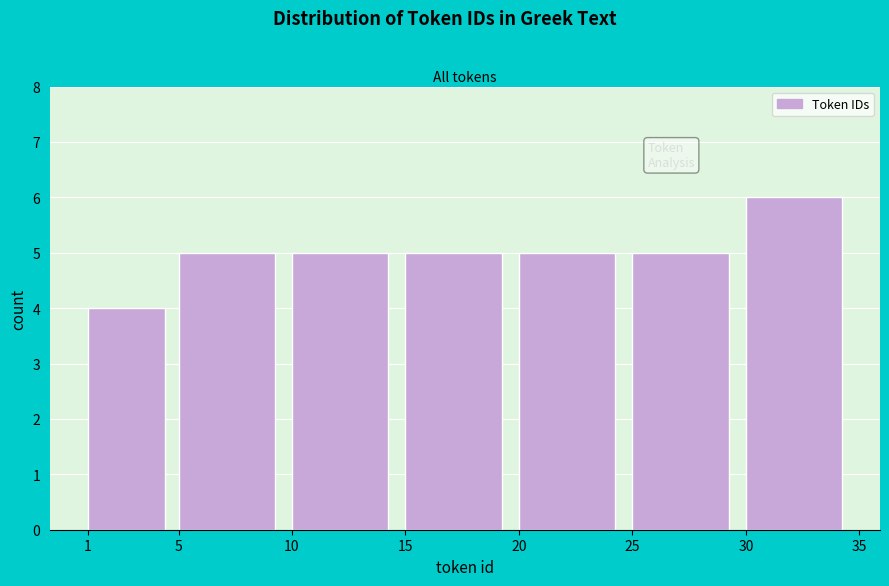

Reading left to right, list every bar in this chart as the range it spans on the x-axis followed by its height. The values are not printed on the chart, so give them approximately, as read against the axis.

1 to 5: 4
5 to 10: 5
10 to 15: 5
15 to 20: 5
20 to 25: 5
25 to 30: 5
30 to 35: 6